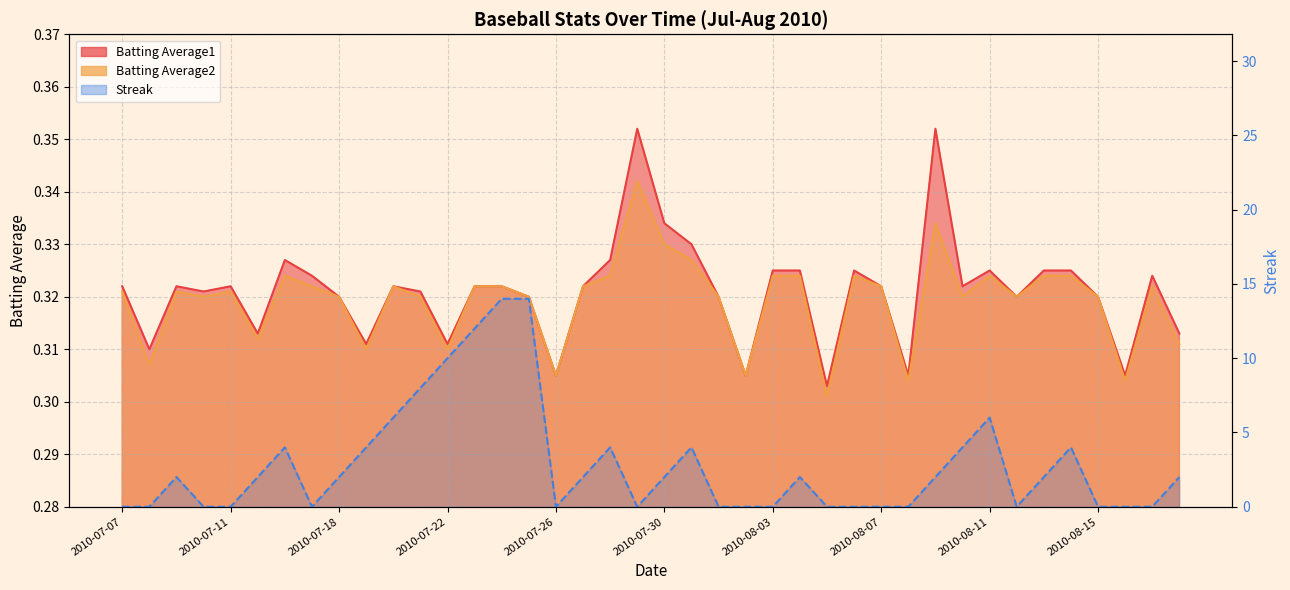

What is the value of the Batting Average1 point at the 36th from the left?

0.3